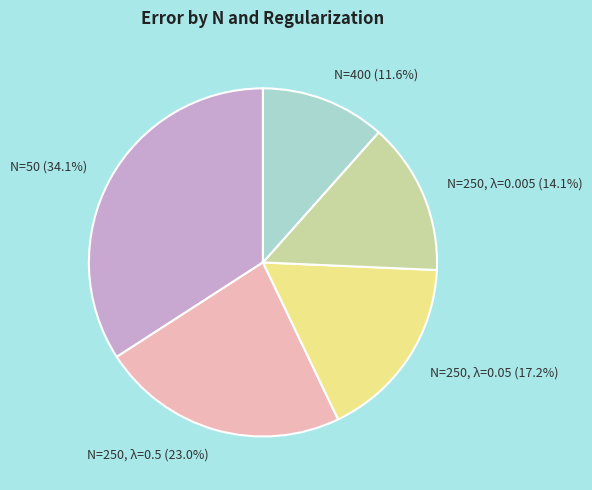

To the nearest percent, what portion does N=400 represent?

12%